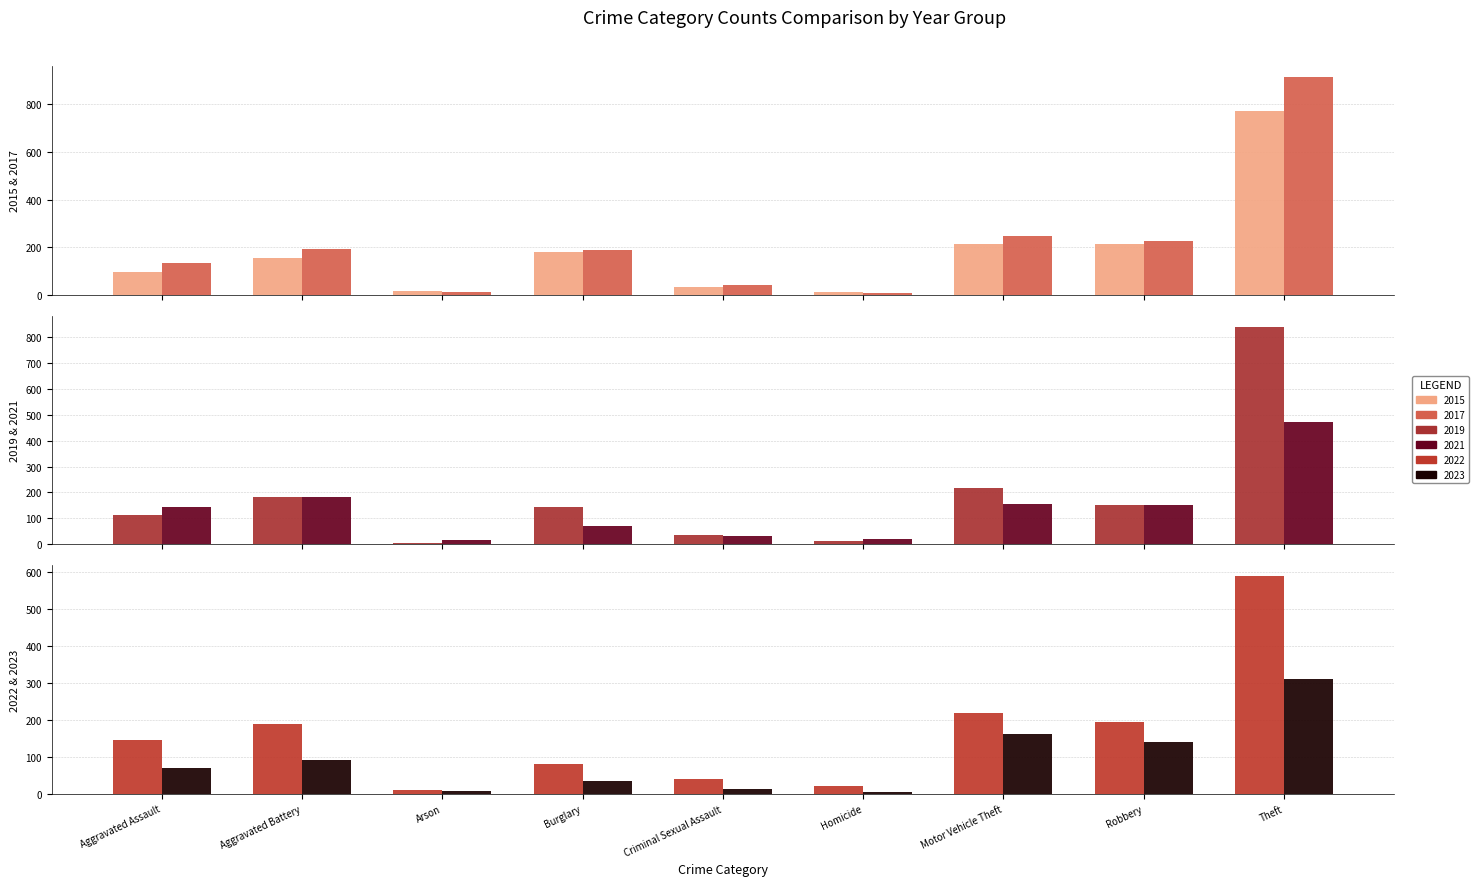

Reading left to right, what are all the values shown in this chart?

2015: 95	154	15	178	31	13	211	212	774
2017: 131	191	12	189	39	8	247	224	916
2019: 113	182	6	143	37	14	216	150	841
2021: 142	182	17	71	30	20	156	153	474
2022: 146	190	11	81	39	20	218	196	590
2023: 71	93	9	34	13	4	163	141	312